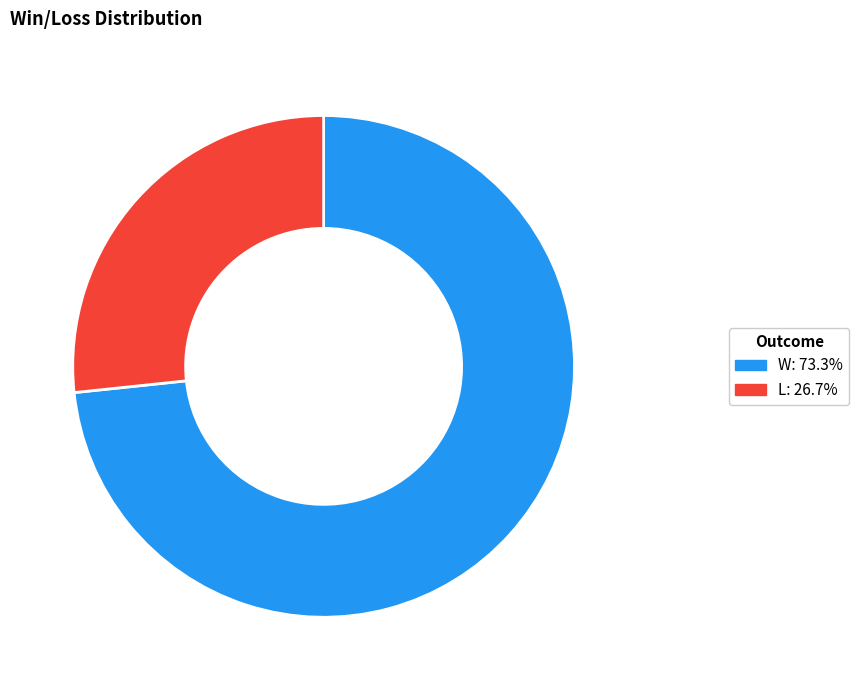

Do L: 26.7% and W: 73.3% together represent more than half of the pie?

Yes